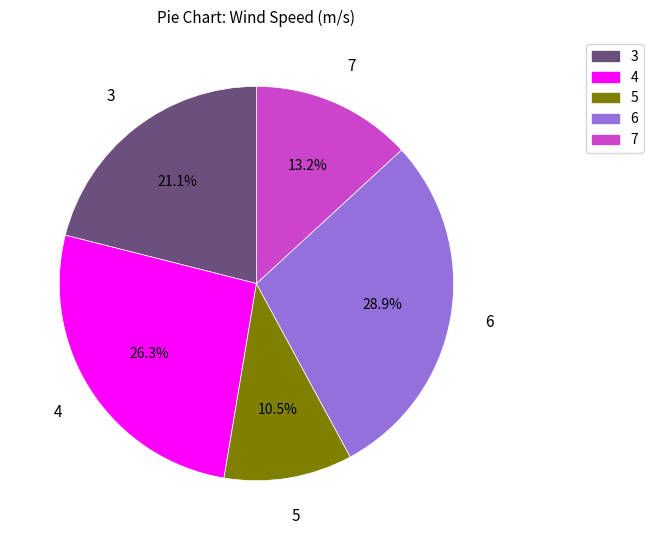

What percentage is NOT represented by 6?

71.1%